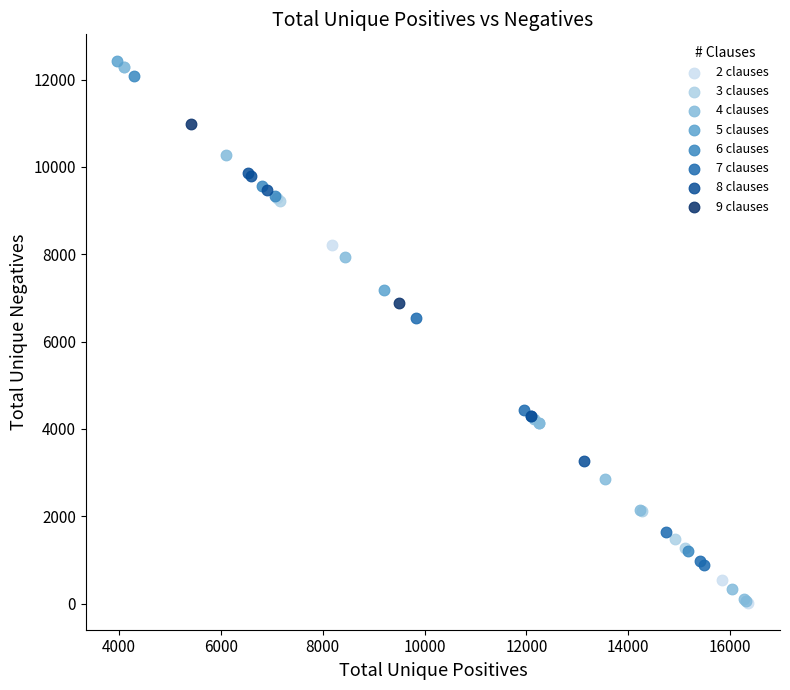

What are all the series names shown in the legend?

2 clauses, 3 clauses, 4 clauses, 5 clauses, 6 clauses, 7 clauses, 8 clauses, 9 clauses